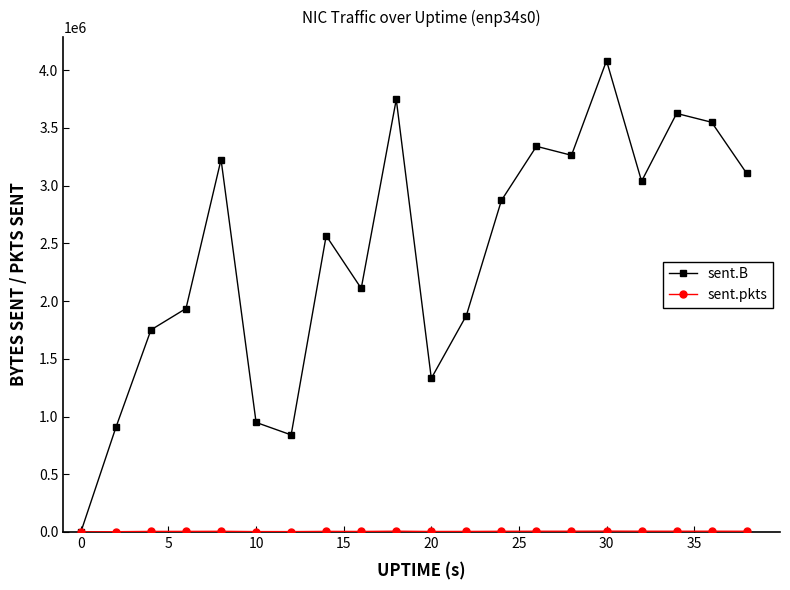

Which series has the largest range (max minus min)?

sent.B